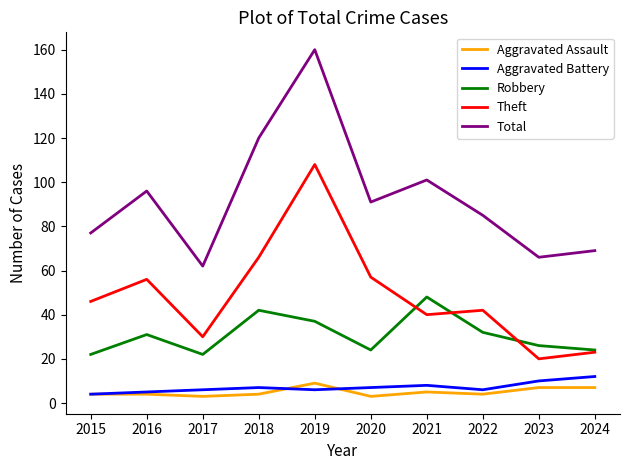

Reading right to left, extract all data points from this chart.

Aggravated Assault: 2024=7	2023=7	2022=4	2021=5	2020=3	2019=9	2018=4	2017=3	2016=4	2015=4
Aggravated Battery: 2024=12	2023=10	2022=6	2021=8	2020=7	2019=6	2018=7	2017=6	2016=5	2015=4
Robbery: 2024=24	2023=26	2022=32	2021=48	2020=24	2019=37	2018=42	2017=22	2016=31	2015=22
Theft: 2024=23	2023=20	2022=42	2021=40	2020=57	2019=108	2018=66	2017=30	2016=56	2015=46
Total: 2024=69	2023=66	2022=85	2021=101	2020=91	2019=160	2018=120	2017=62	2016=96	2015=77